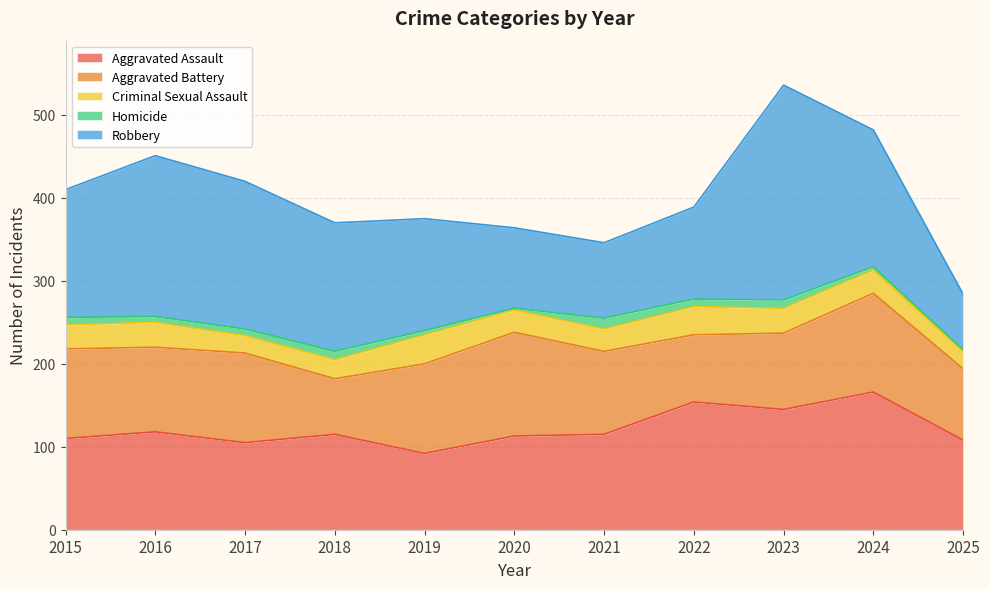

Between 2021 and 2022, which series saw the biggest shift?

Aggravated Assault